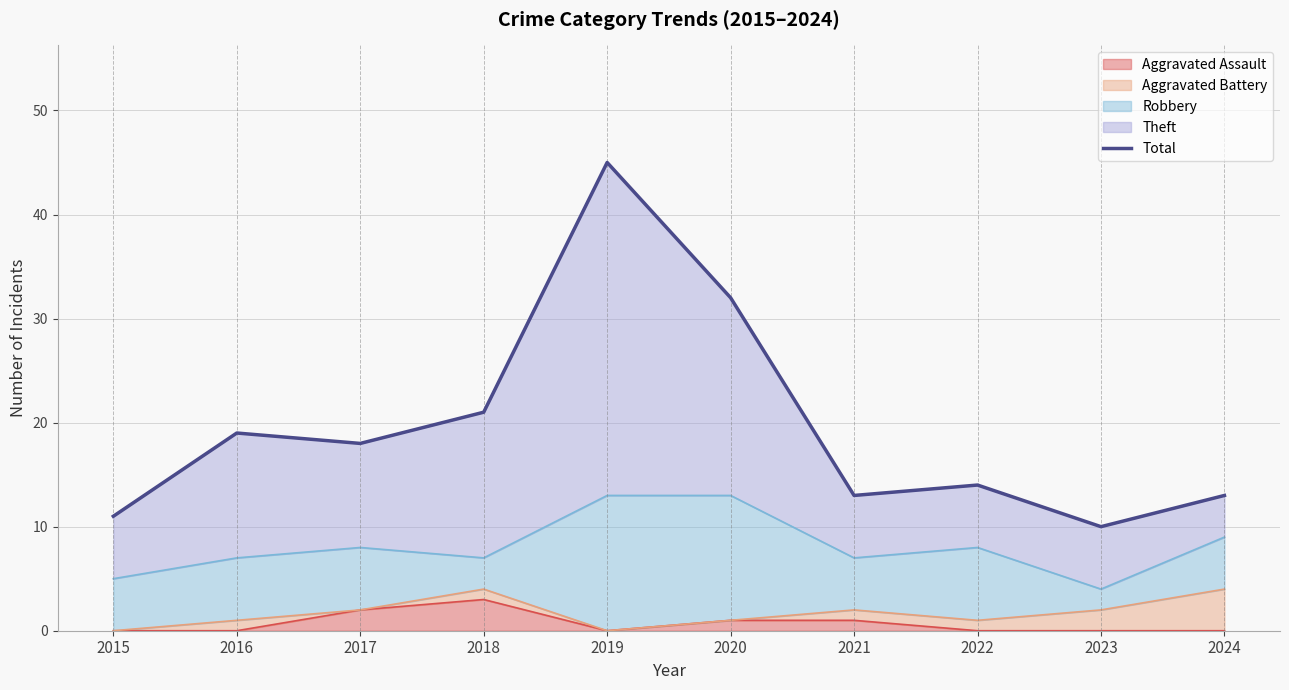

List the labels in order of value, smallest first.

2023, 2015, 2021, 2024, 2022, 2017, 2016, 2018, 2020, 2019